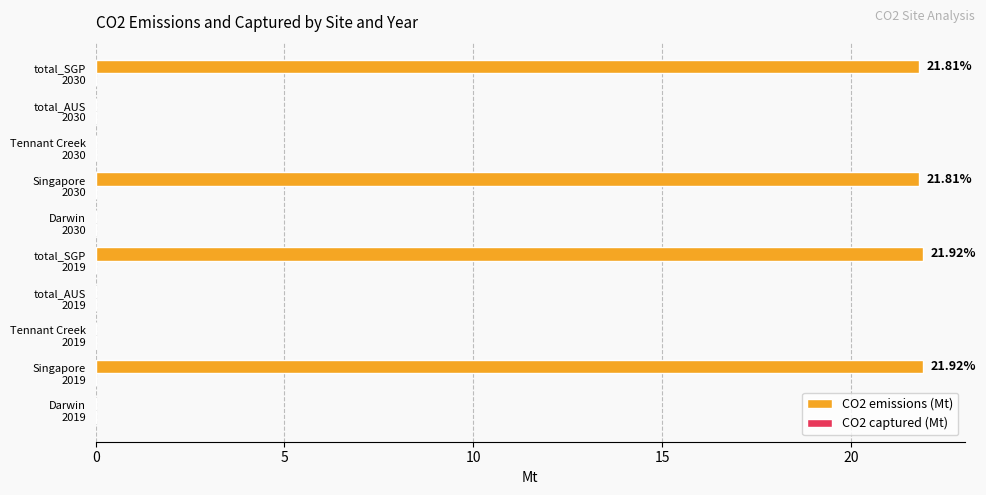

What is the sum of all values?

87.5